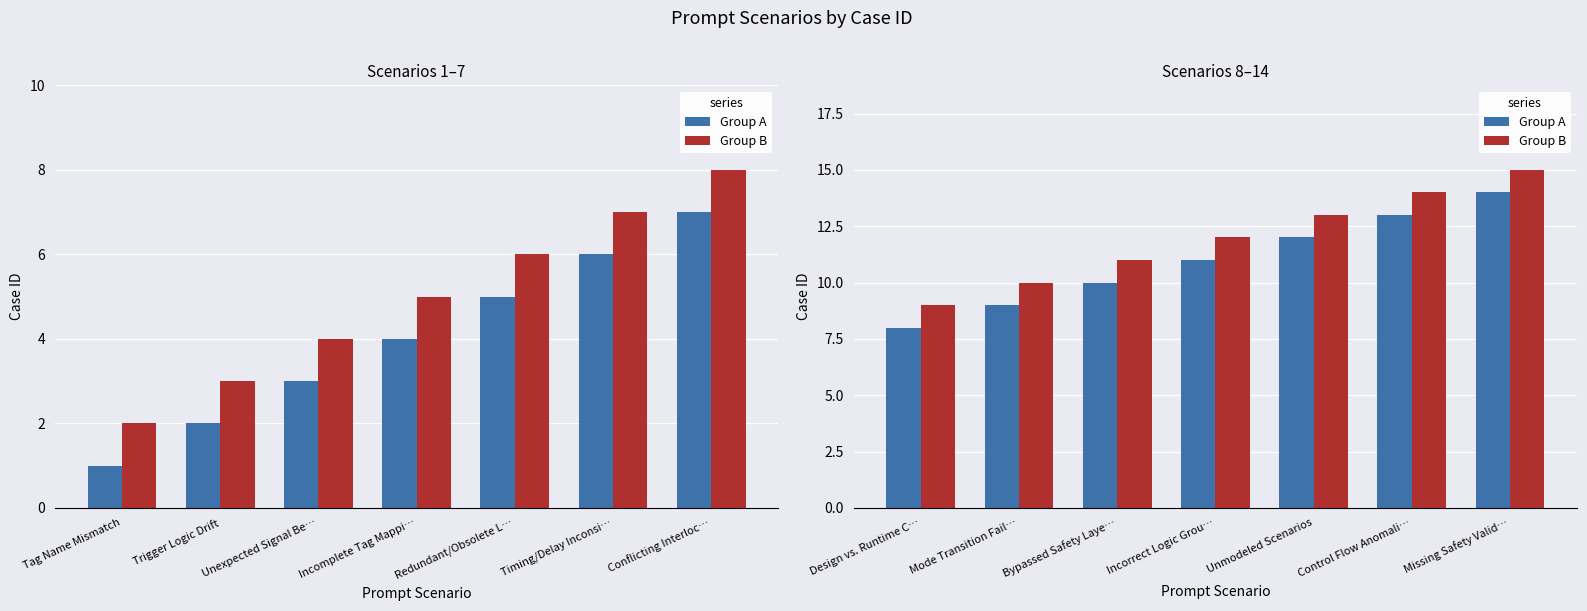

True or false: Group B has a value of 20 at Incorrect Logic Grou….

False